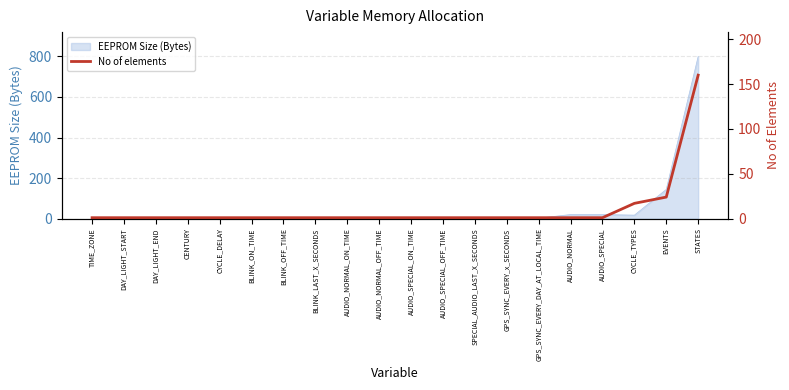

At which label does EEPROM Size (Bytes) reach its peak?

STATES